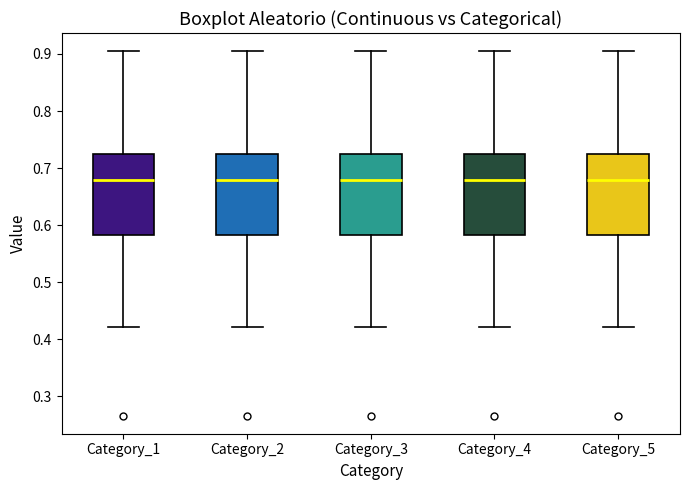

Reading left to right, read every box against the y-axis: the position of its median line, the range the box covers, and the ends of its whiskers. The values are not printed on the chart, so give them approximately, as read against the axis.

Category_1: median 0.68, box 0.58 to 0.72, whiskers 0.42 to 0.90
Category_2: median 0.68, box 0.58 to 0.72, whiskers 0.42 to 0.90
Category_3: median 0.68, box 0.58 to 0.72, whiskers 0.42 to 0.90
Category_4: median 0.68, box 0.58 to 0.72, whiskers 0.42 to 0.90
Category_5: median 0.68, box 0.58 to 0.72, whiskers 0.42 to 0.90